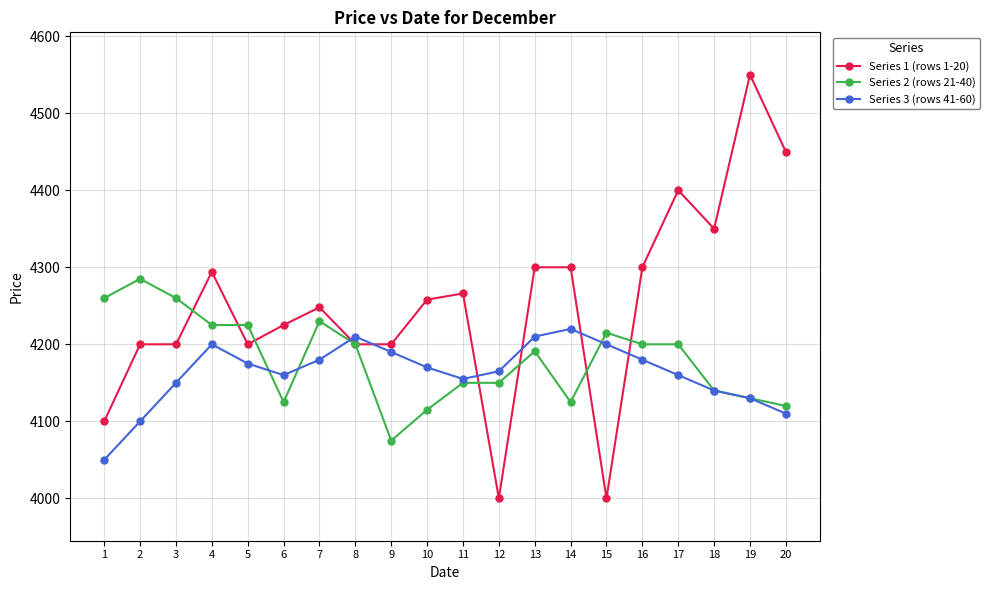

How many values in the Series 1 (rows 1-20) series are below 4258?

10